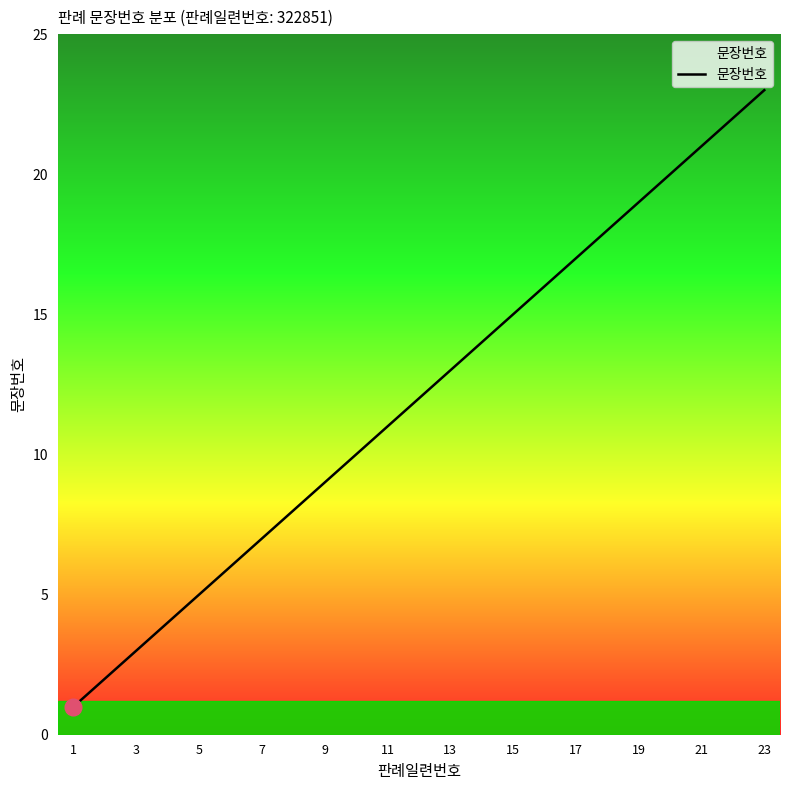

Reading right to left, transcribe all the data shown in this chart.

23	22	21	20	19	18	17	16	15	14	13	12	11	10	9	8	7	6	5	4	3	2	1